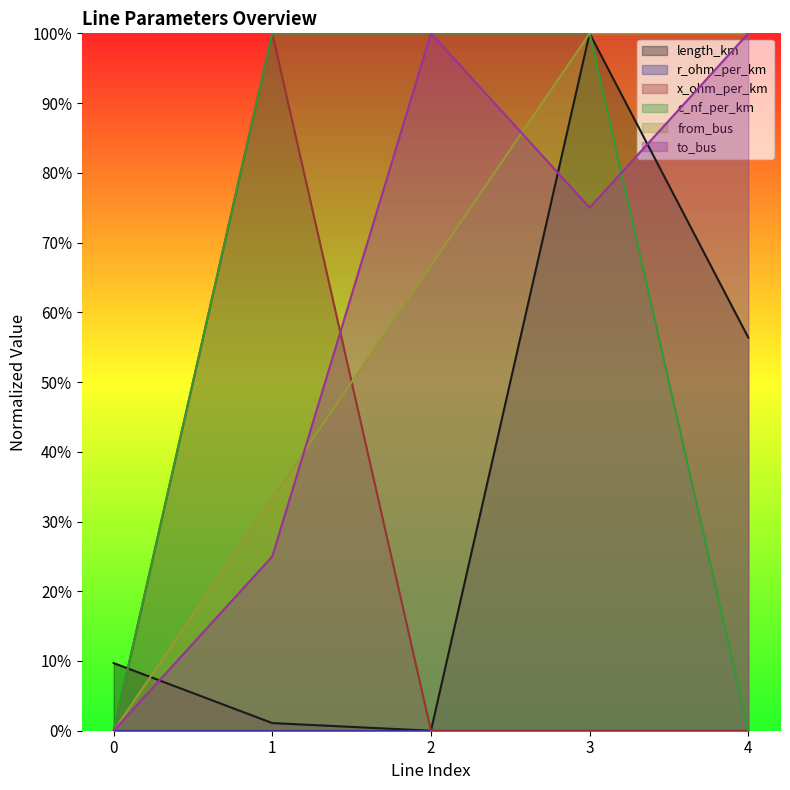

Where is length_km nearest to the value 0?

2